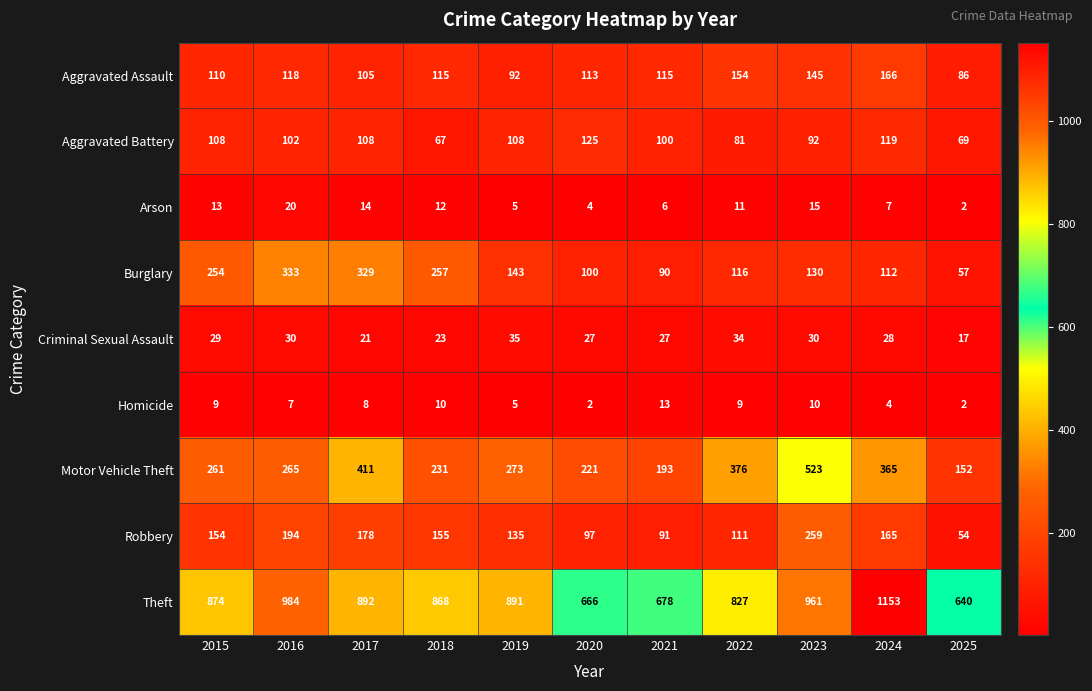

The value of Aggravated Battery at 2018 is 67. True or false?

True